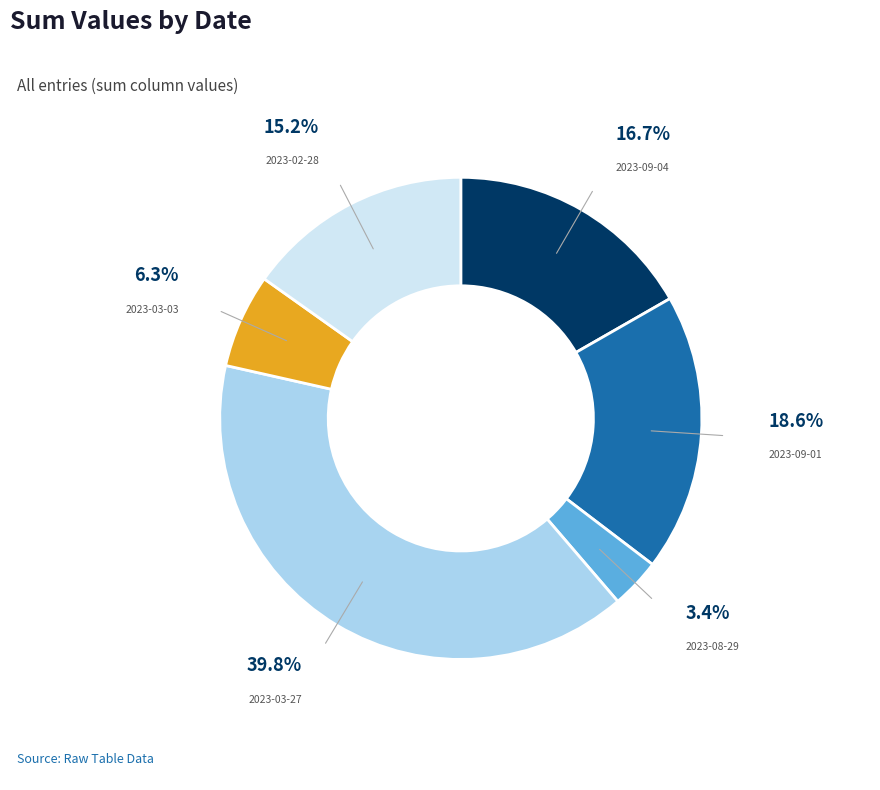

How many segments does this pie chart have?

6